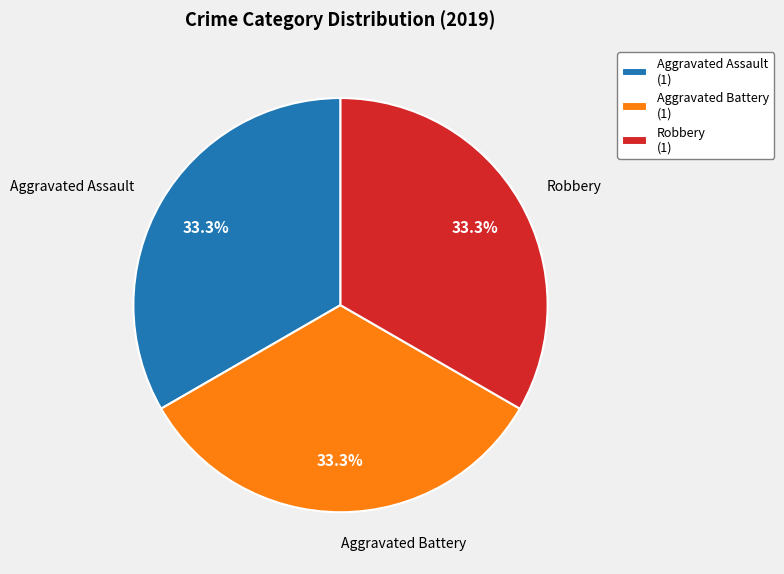

Approximately how many times larger is the value at Aggravated Assault (1) compared to Robbery (1)?

1.0